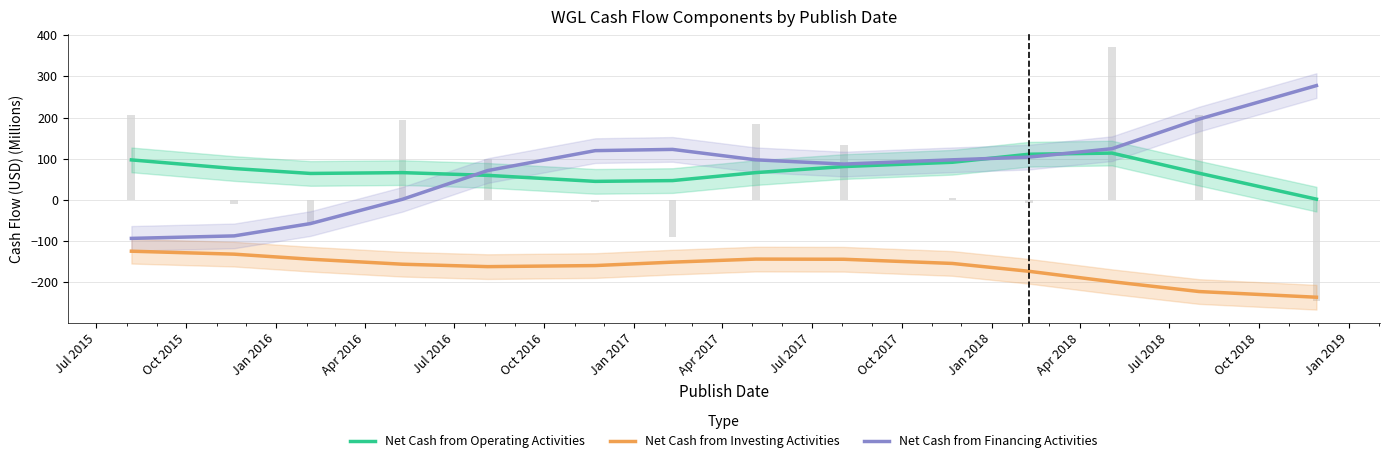

At how many categories does at least one series exceed 169?

2